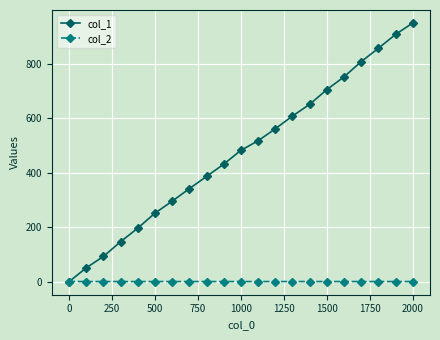

What is the difference between the maximum and second lowest values in the col_1 series?

900.0